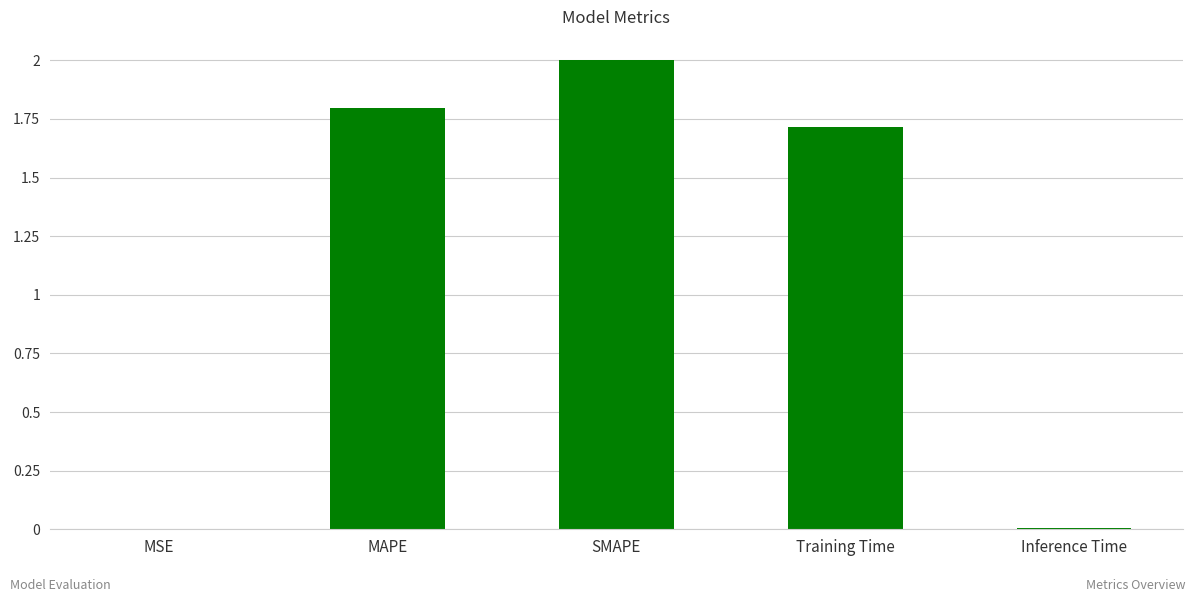

Which has a higher value, MAPE or Inference Time?

MAPE